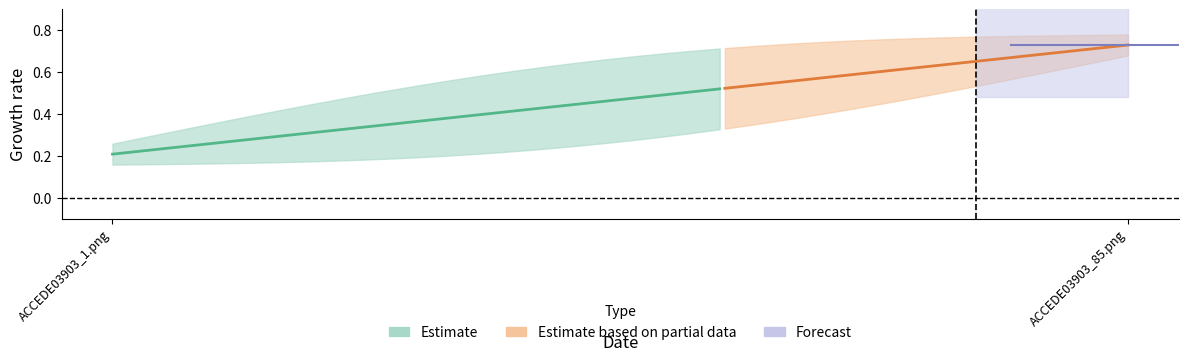

What is the difference between the values at ACCEDE03903_85.png and ACCEDE03903_1.png?

0.5